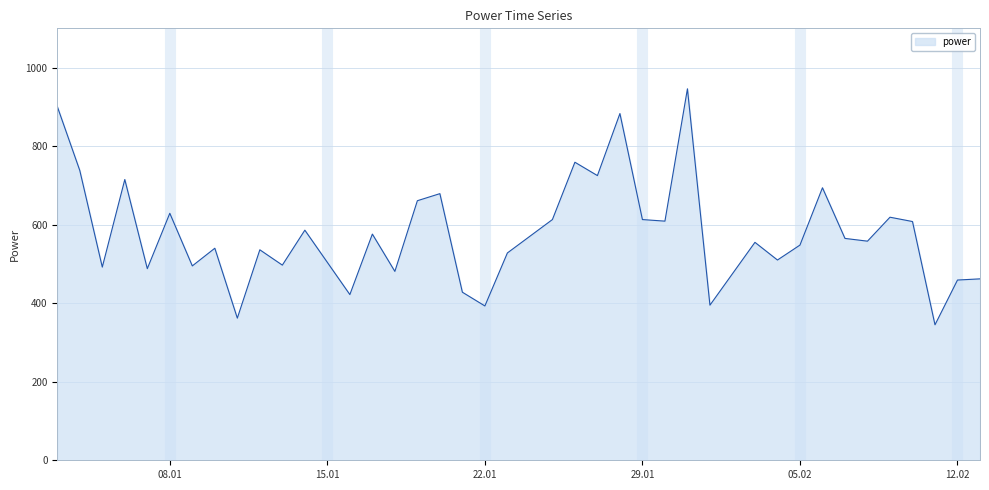

What is the maximum value shown in the chart?

946